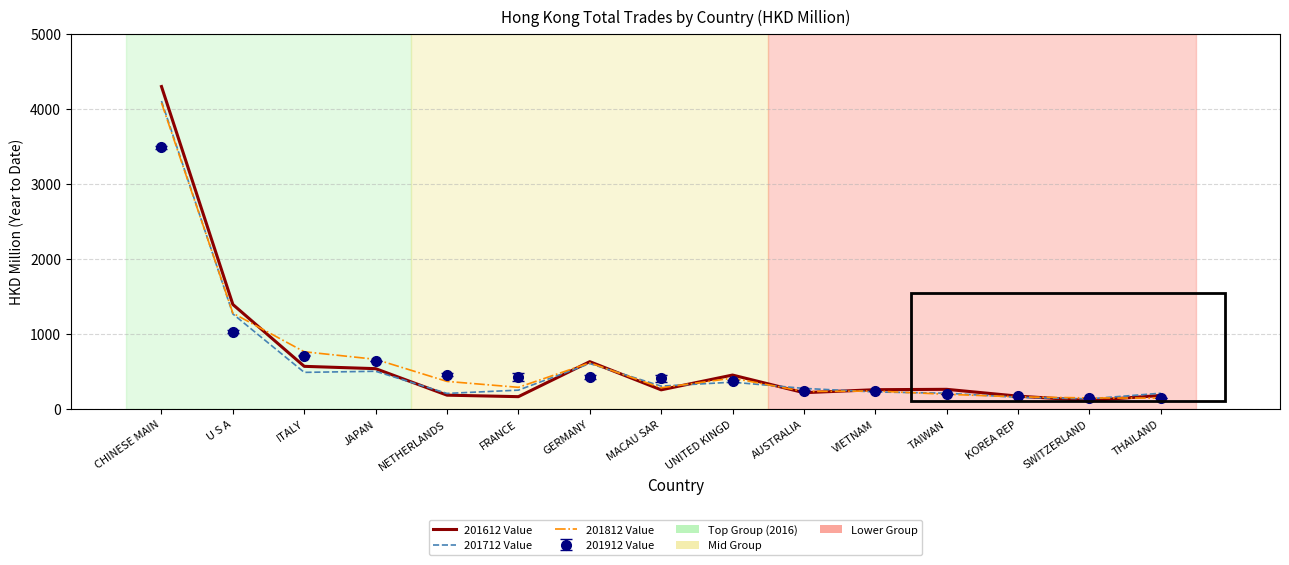

Where is 201812 Value nearest to the value 2111?

U S A